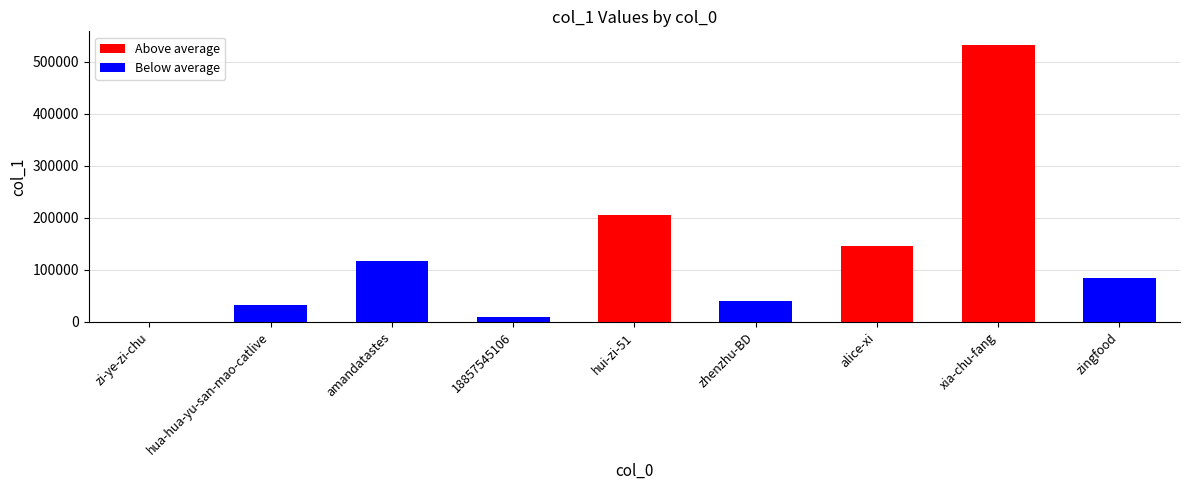

Is it true that the value at zingfood is 84354?

True